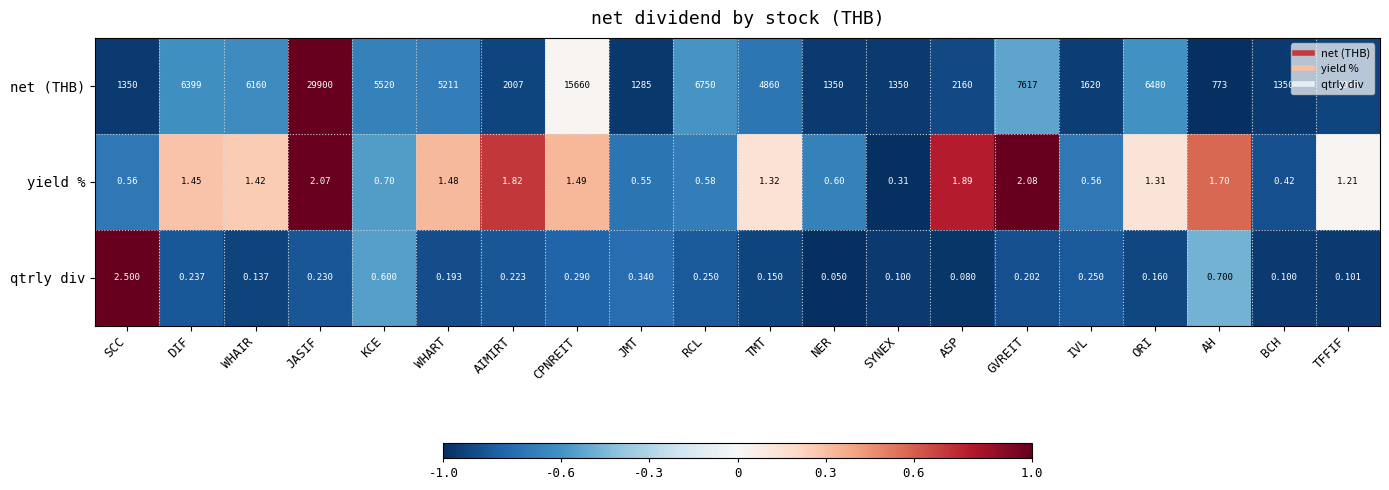

Rank the series by their maximum value, from highest to lowest.

net (THB), qtrly div, yield %